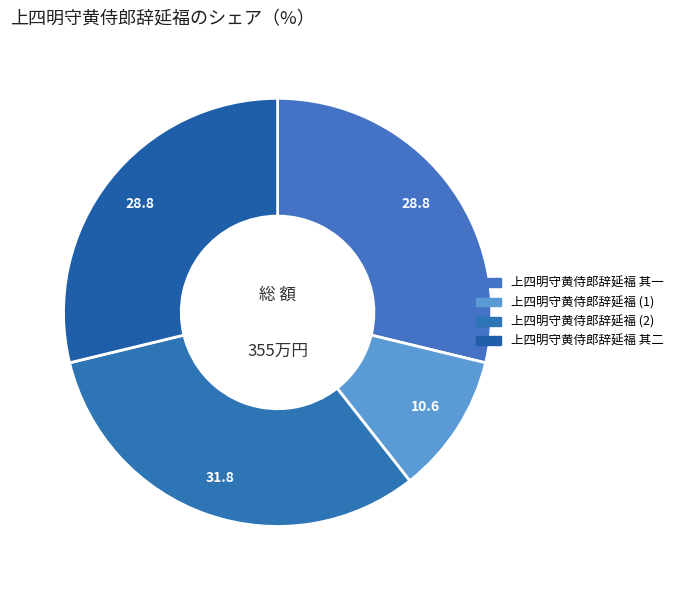

Which category has the smallest portion of the pie?

上四明守黄侍郎辞延福 (1)